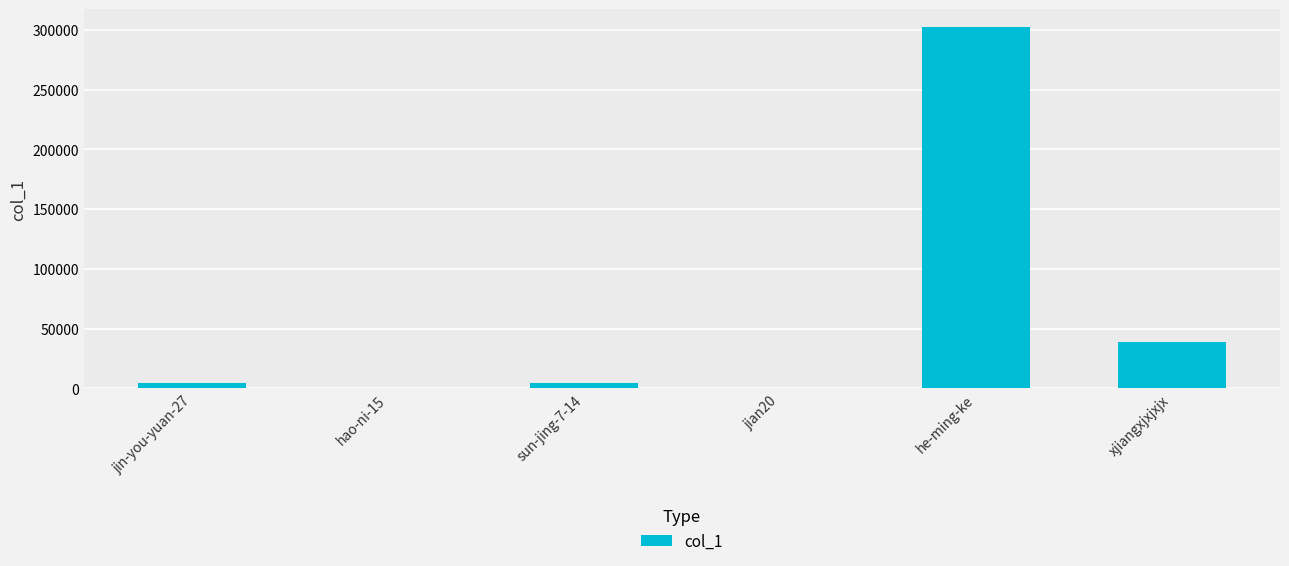

What is the sum of all values?

349957